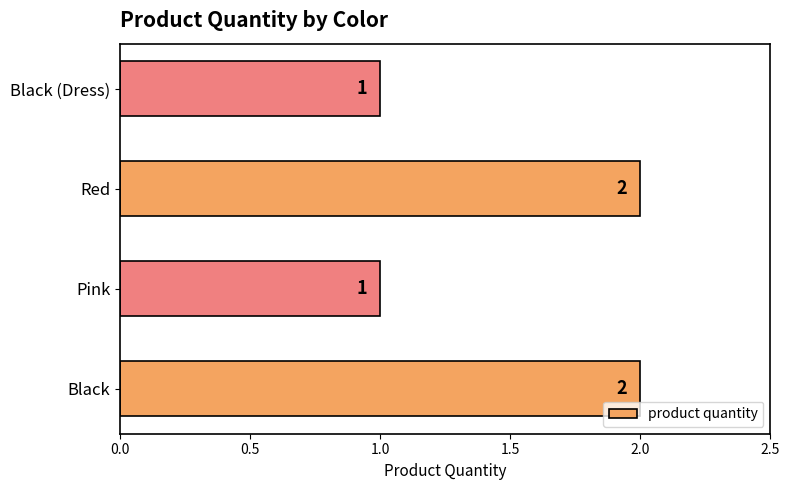

Count the values in the range 1 to 2.

4